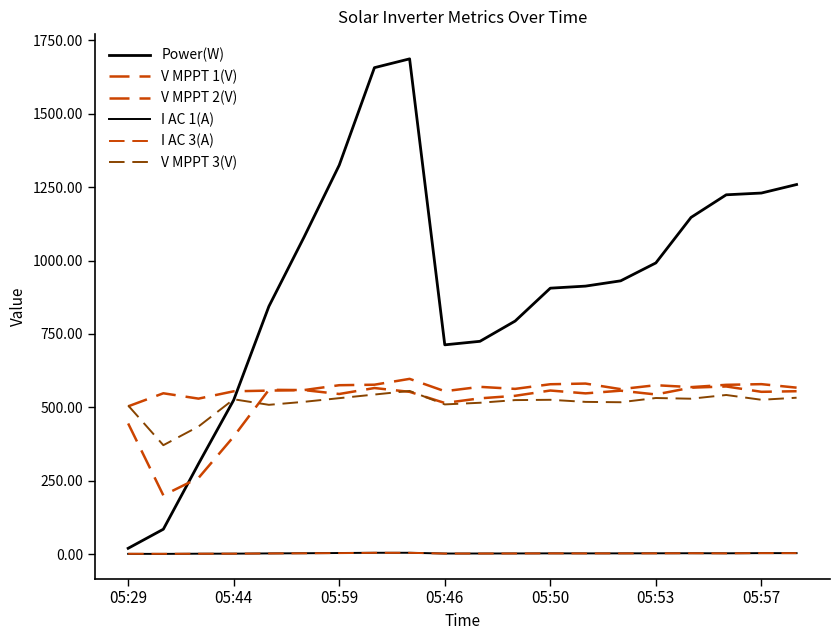

Where is I AC 3(A) nearest to the value 3?

05:53